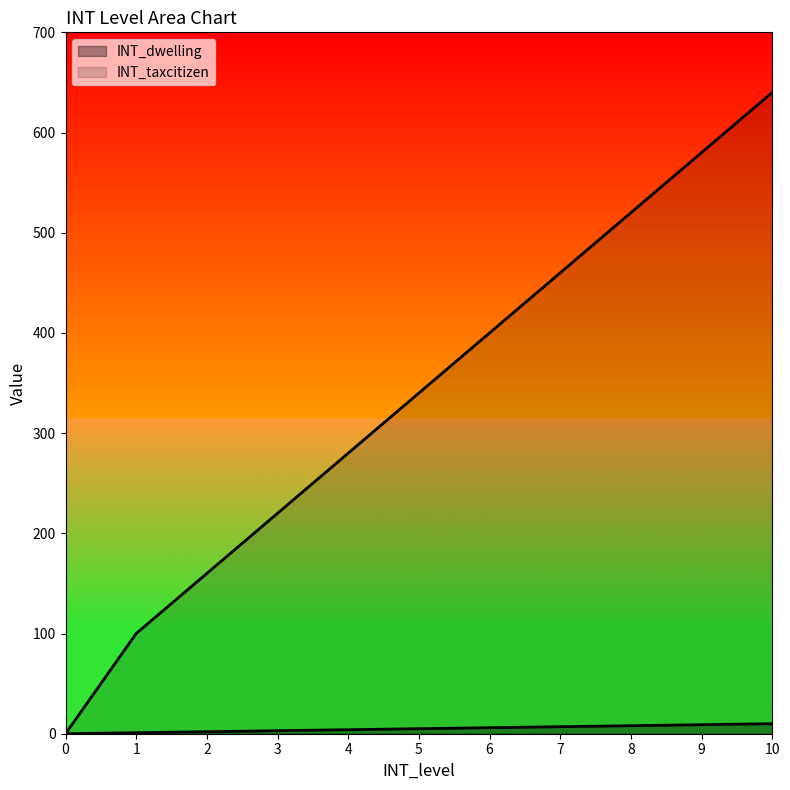

True or false: INT_taxcitizen and INT_dwelling intersect in this chart.

False